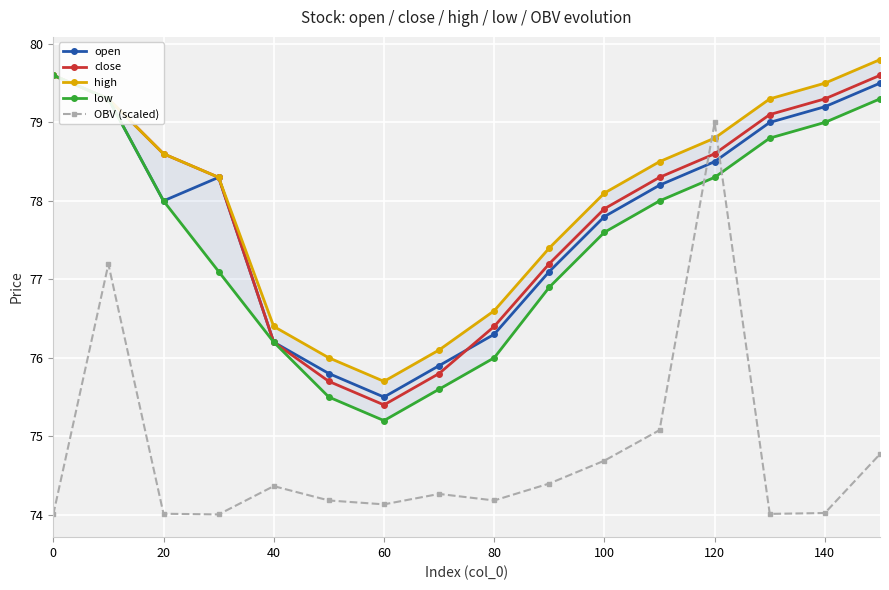

What is the average value of the low series?

77.5